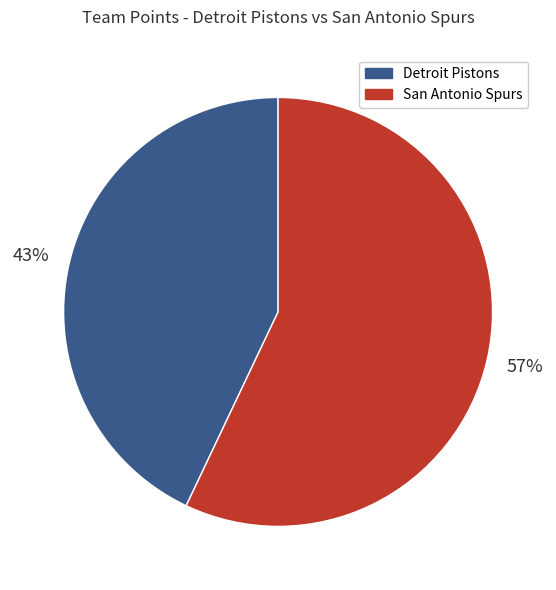

Combined, do Detroit Pistons and San Antonio Spurs account for over 50%?

Yes